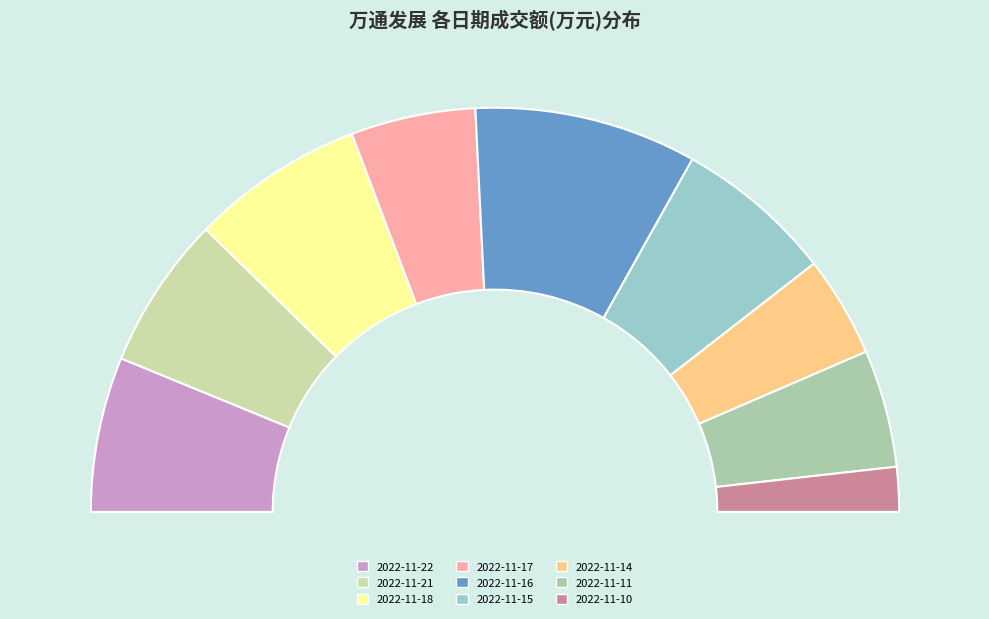

Is it true that 2022-11-11 is 17% of the pie?

False